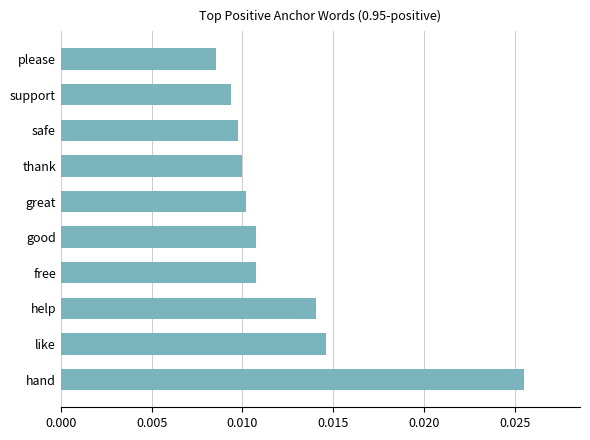

Which label corresponds to the largest value in the chart?

hand